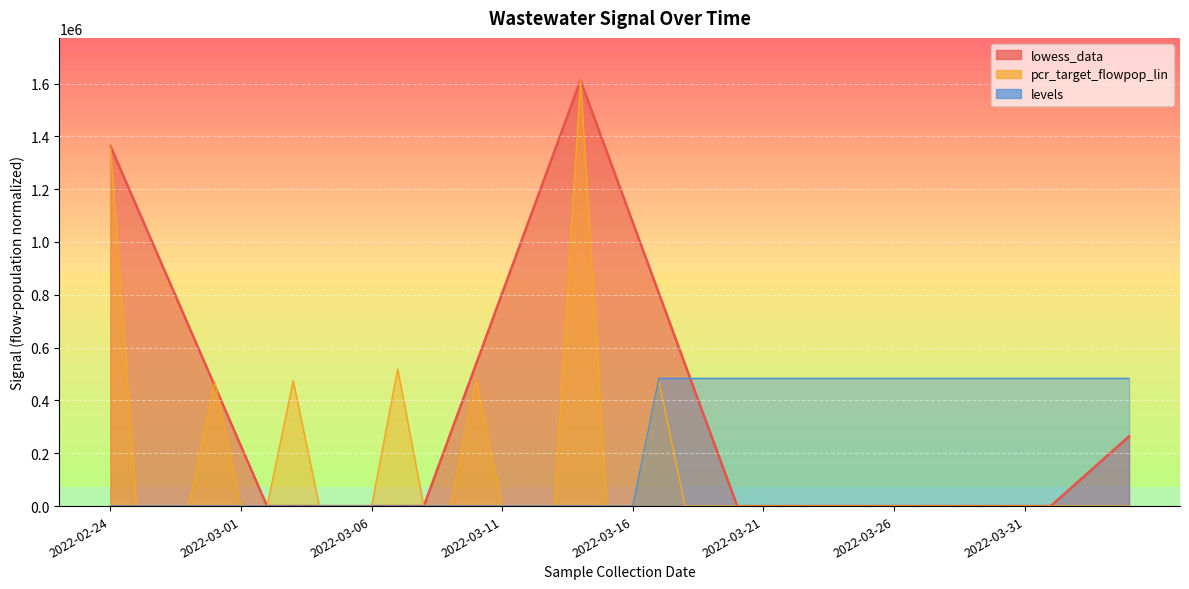

What is the label of the 1st point from the right?

2022-04-04